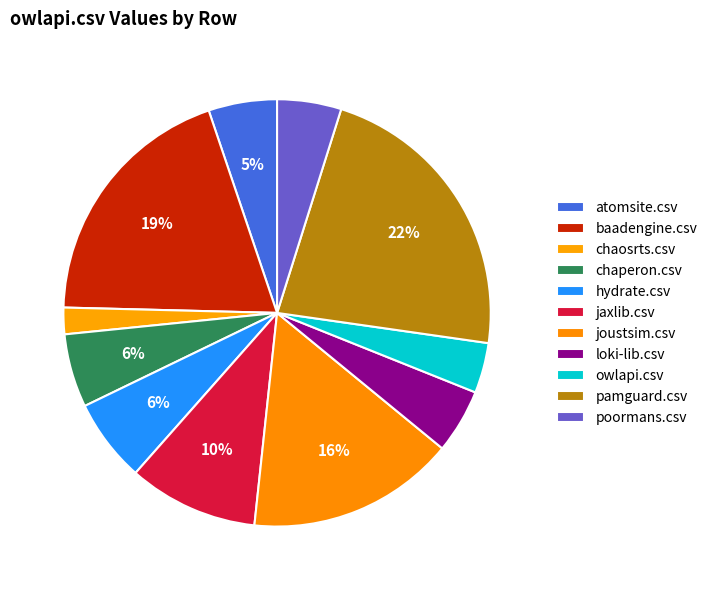

What is the change in value from baadengine.csv to joustsim.csv?

-476.0